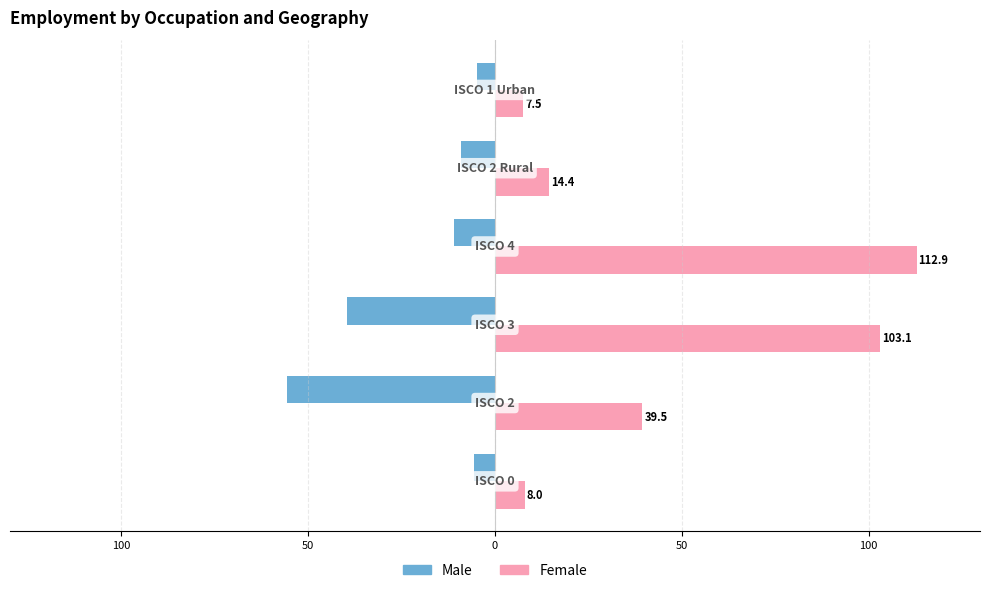

Reading left to right, extract all data points from this chart.

Male: 150=-5.6	100=-55.7	50=-39.6	0=-11.0	50=-9.0	100=-4.7
Female: 150=8.0	100=39.5	50=103.1	0=112.9	50=14.4	100=7.5